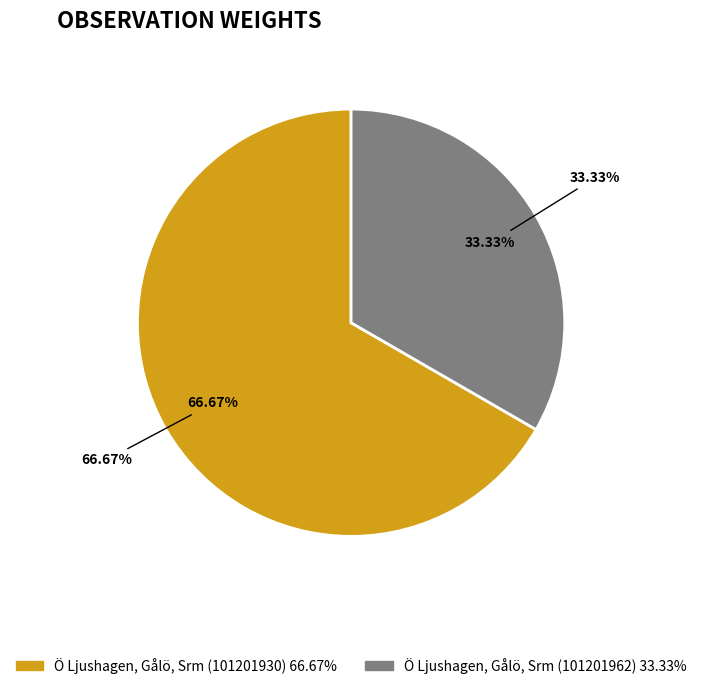

What is the largest slice in the pie chart?

Ö Ljushagen, Gålö, Srm (101201930)